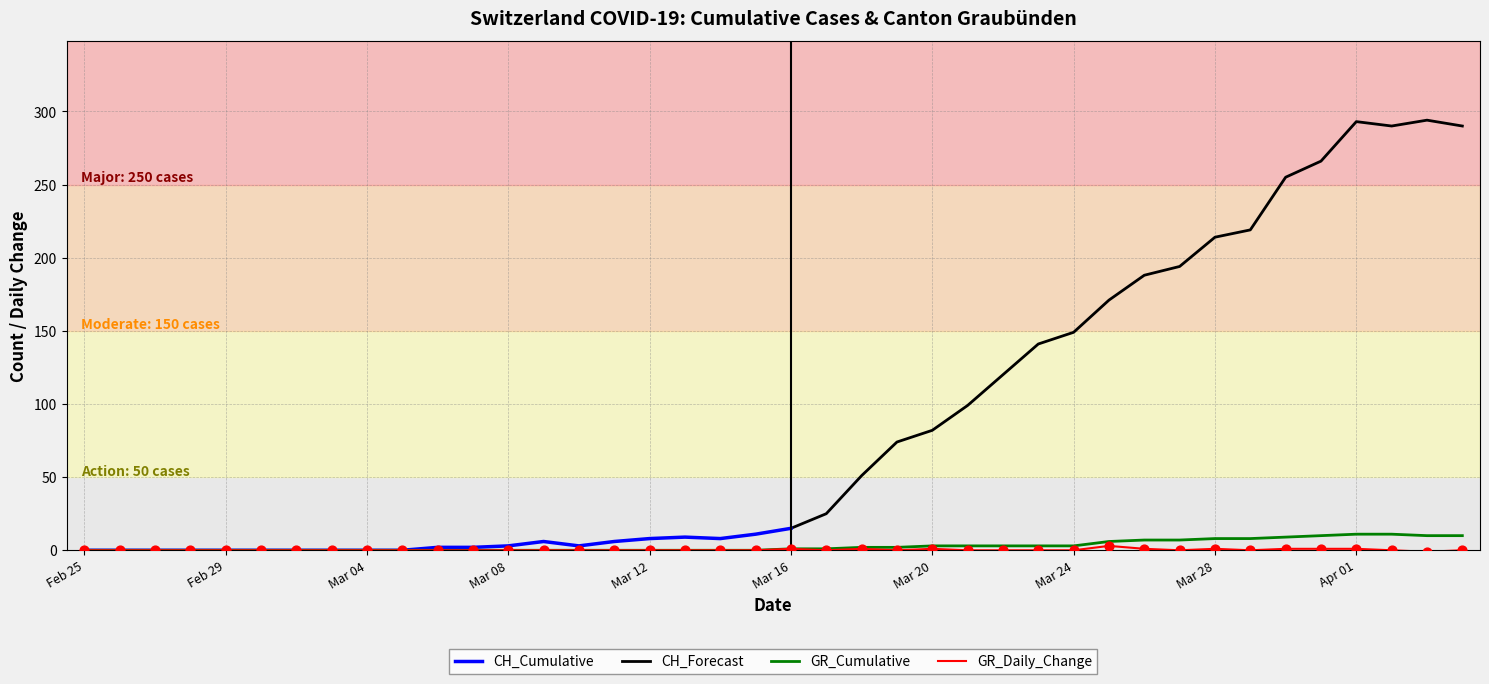

Which series has the widest spread of Y values?

CH